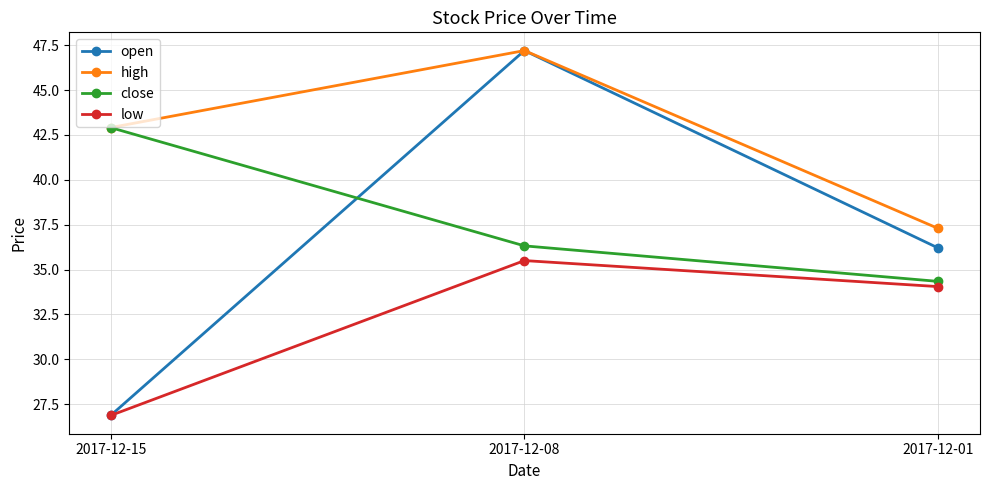

Does the chart display data point markers on the line(s)?

Yes